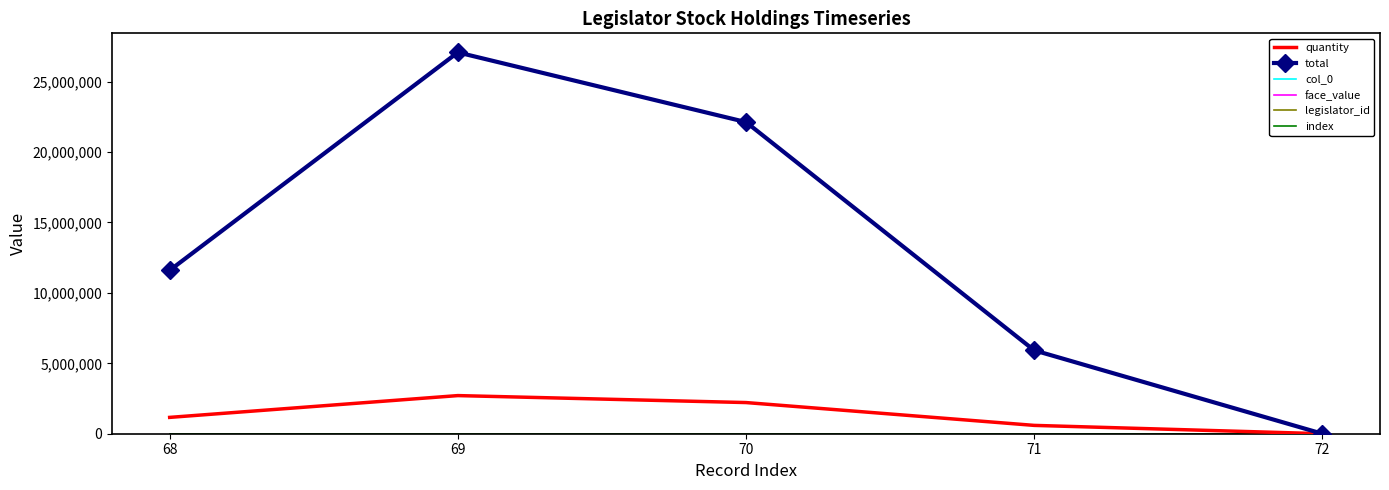

True or false: quantity has a value of 30 at 72.

True